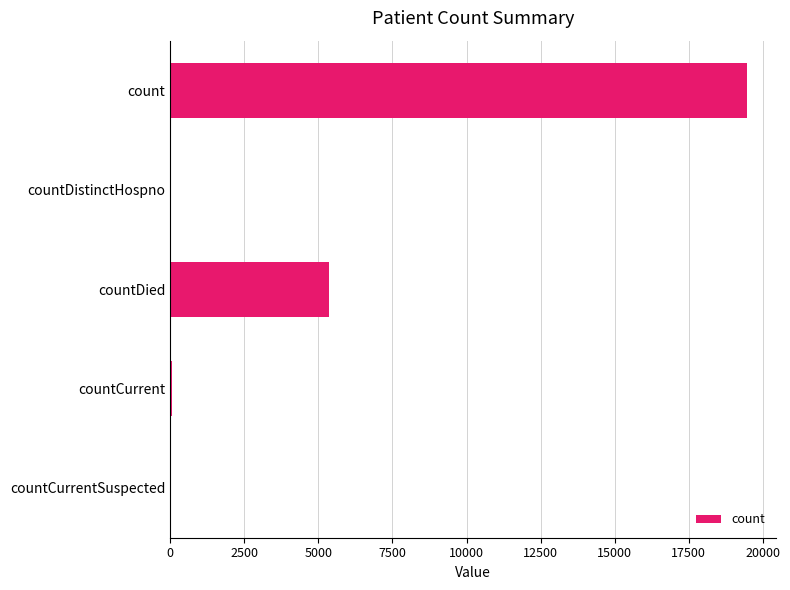

Which has a higher value, count or countCurrentSuspected?

count